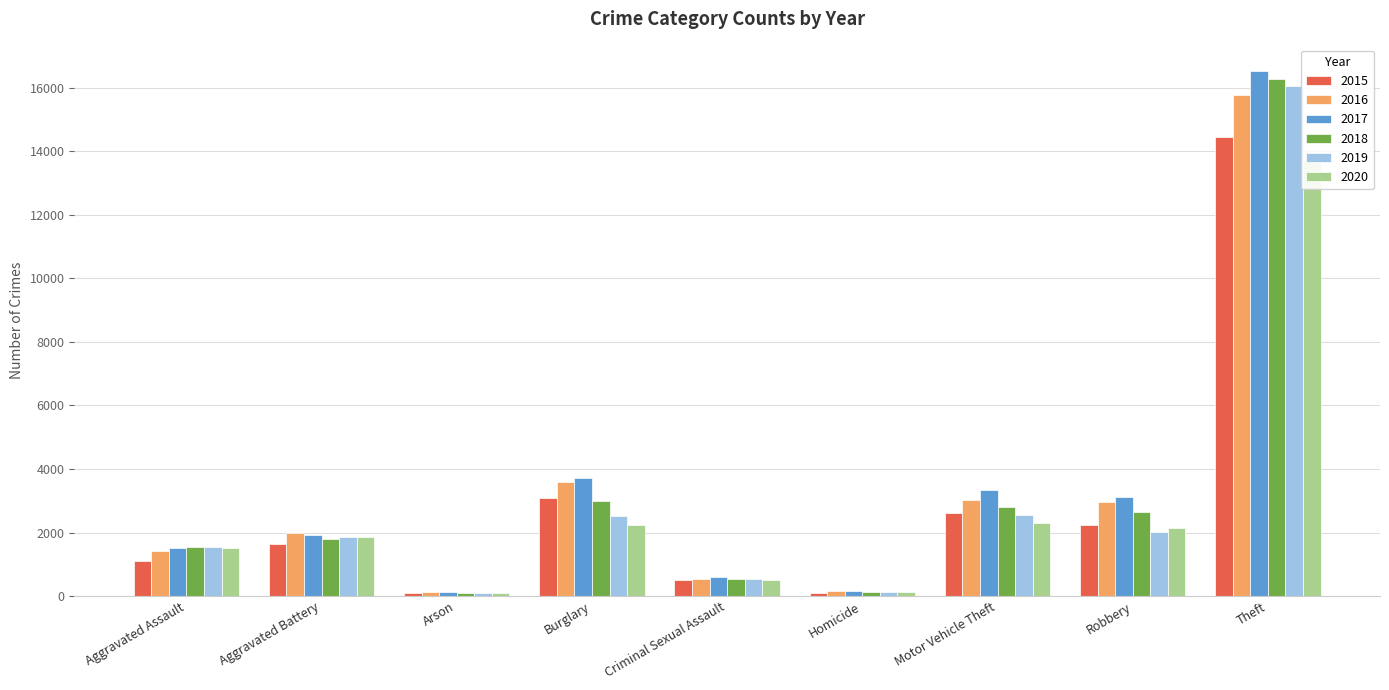

Which series changed the most between Motor Vehicle Theft and Theft?

2019